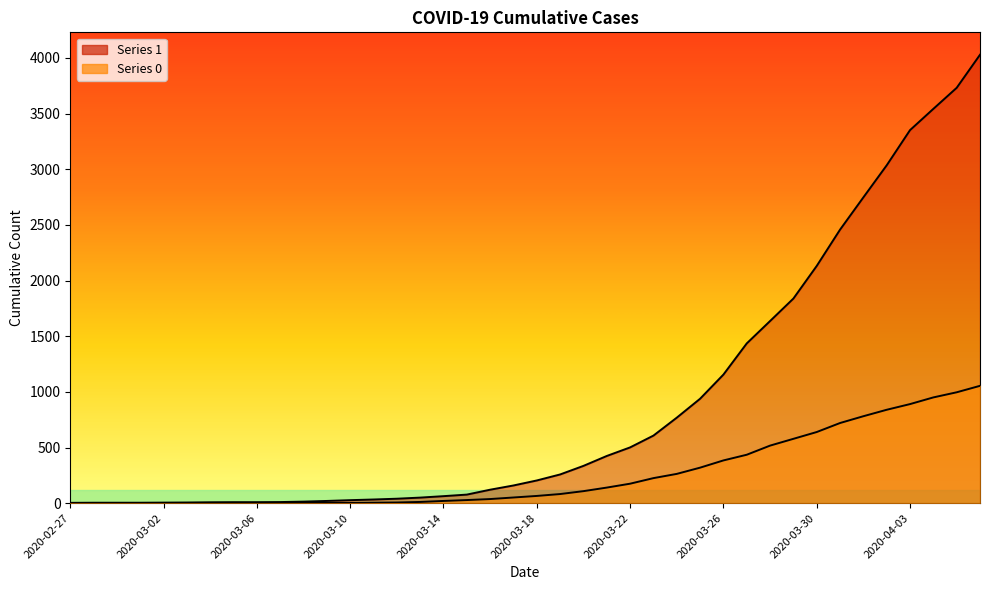

List the series in order of their peak value, lowest first.

0, 1